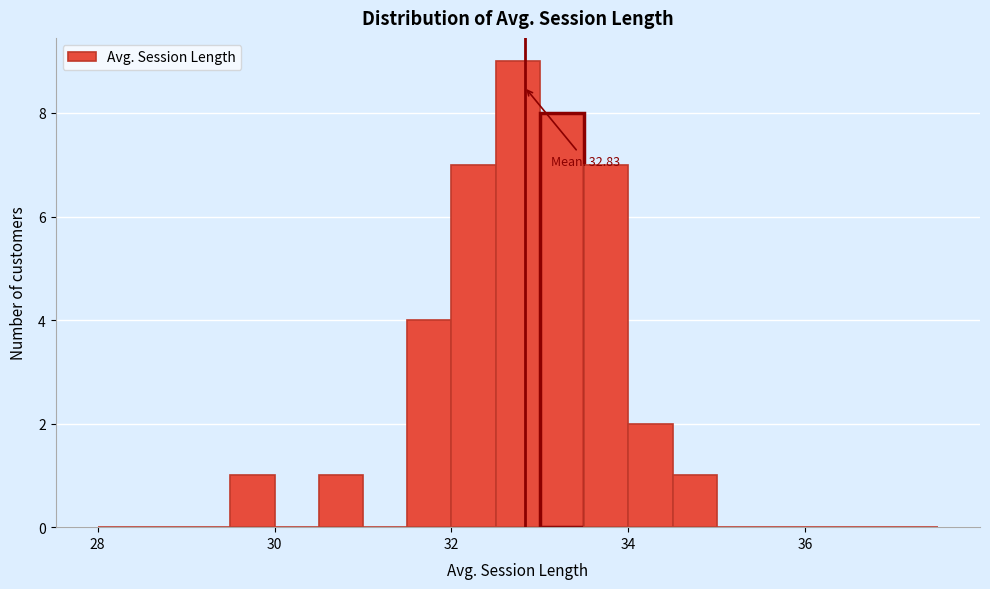

Read against the x-axis, roughly where is the centre of the tallest bar?

32.8